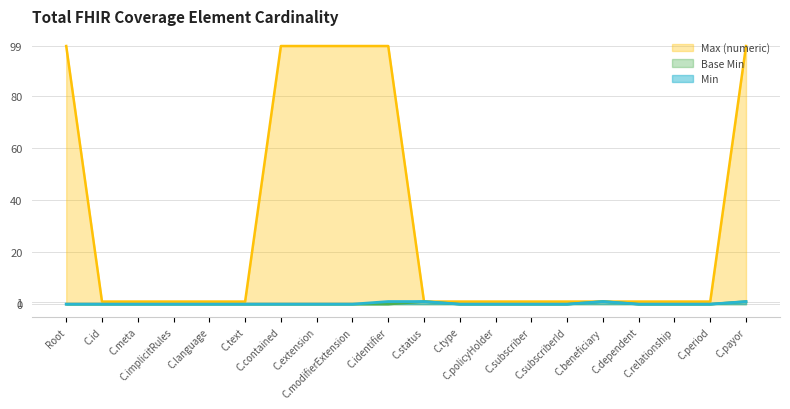

How many lines are shown in the chart?

3